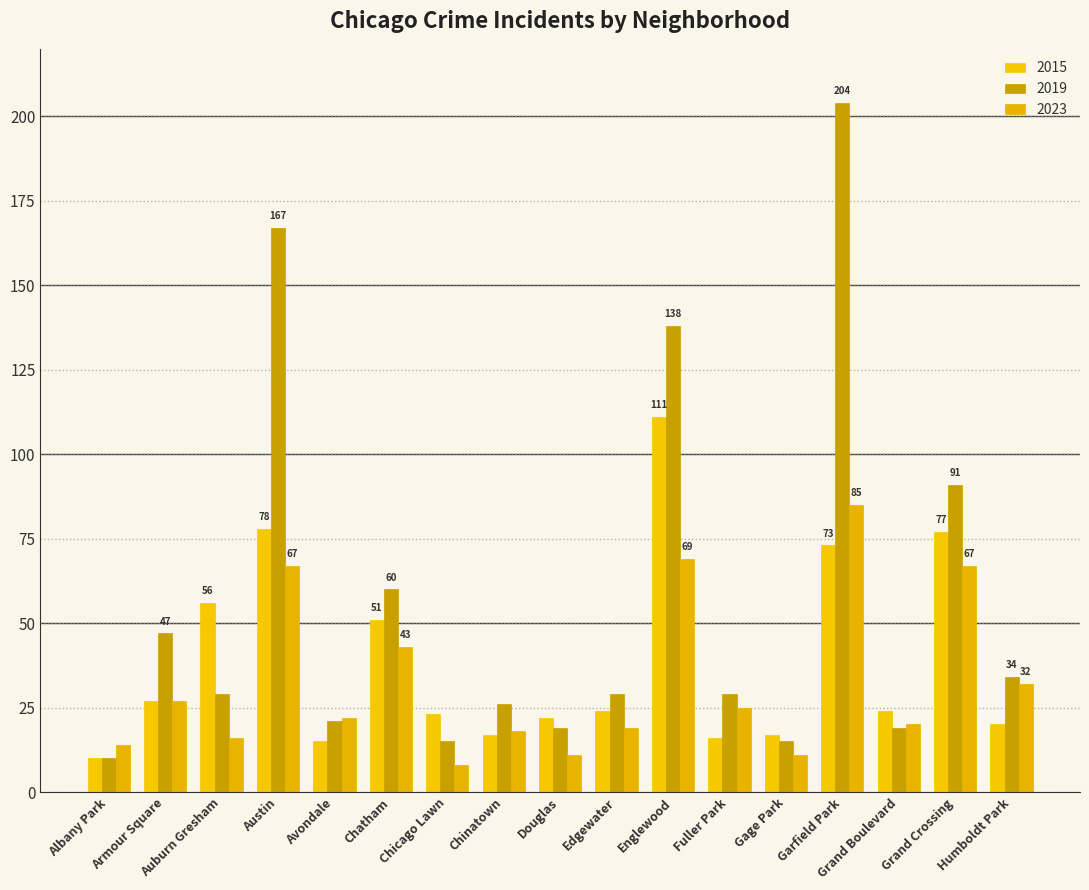

Reading right to left, extract all data points from this chart.

2015: 20	77	24	73	17	16	111	24	22	17	23	51	15	78	56	27	10
2019: 34	91	19	204	15	29	138	29	19	26	15	60	21	167	29	47	10
2023: 32	67	20	85	11	25	69	19	11	18	8	43	22	67	16	27	14